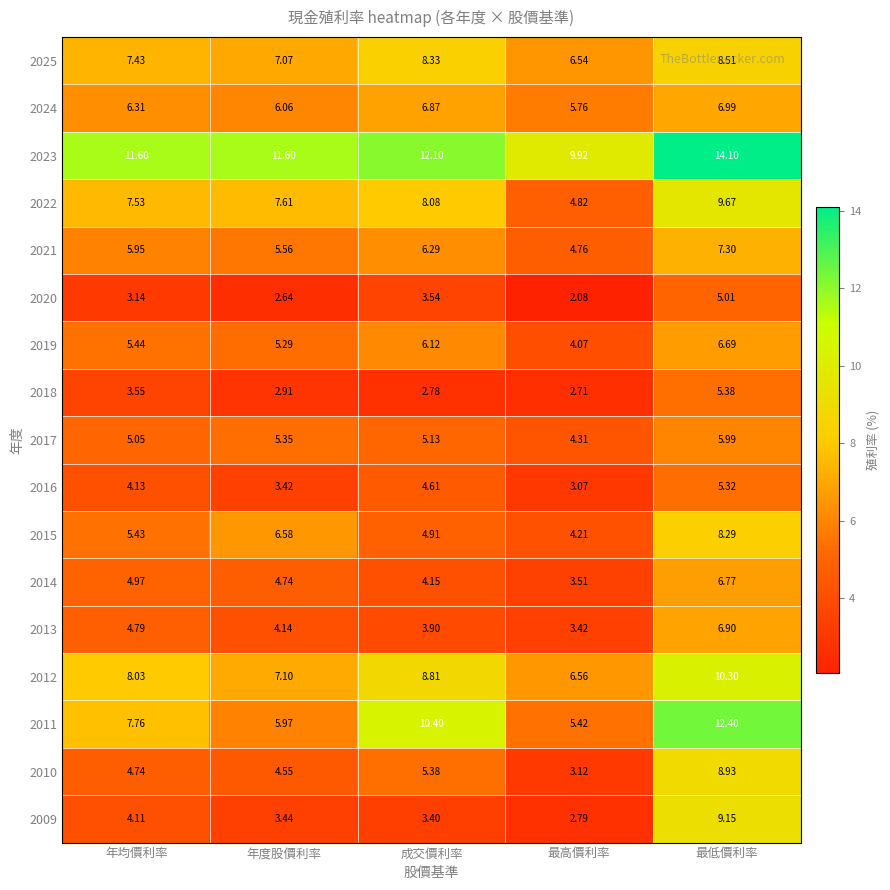

Which category has the highest value across all series?

最低價利率